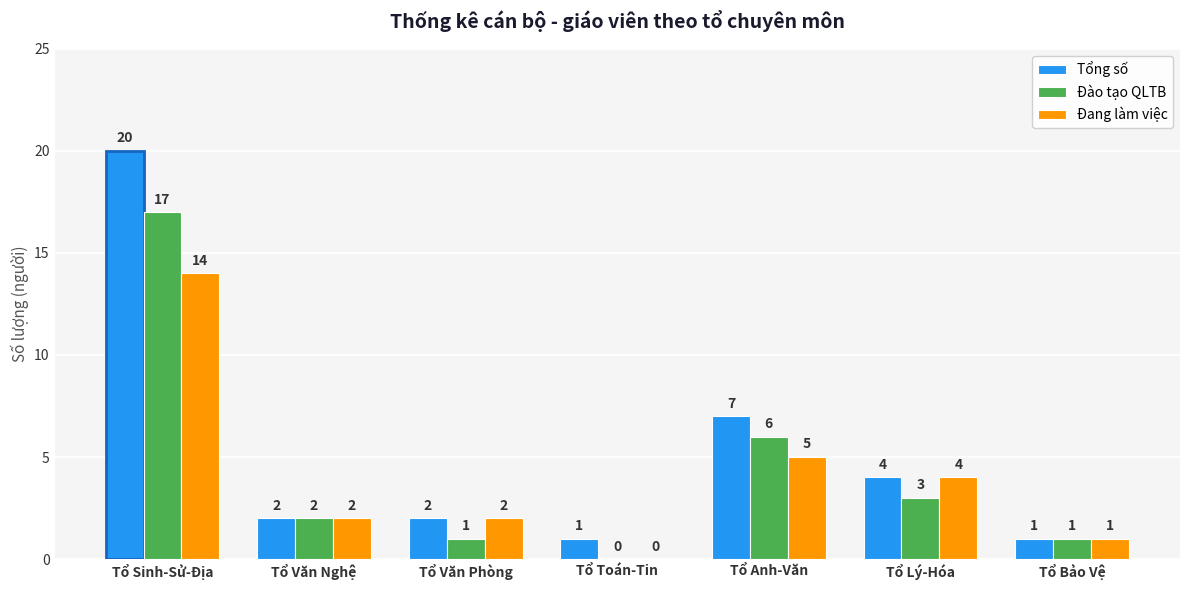

True or false: Đào tạo QLTB has a value of 2 at Tổ Văn Phòng.

False